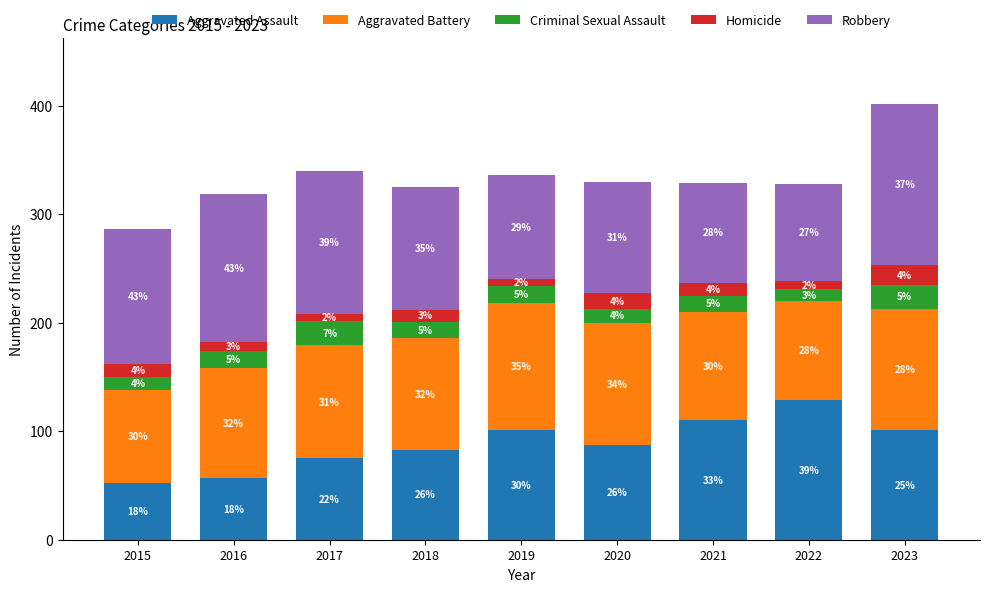

How many bars are there in total?

9